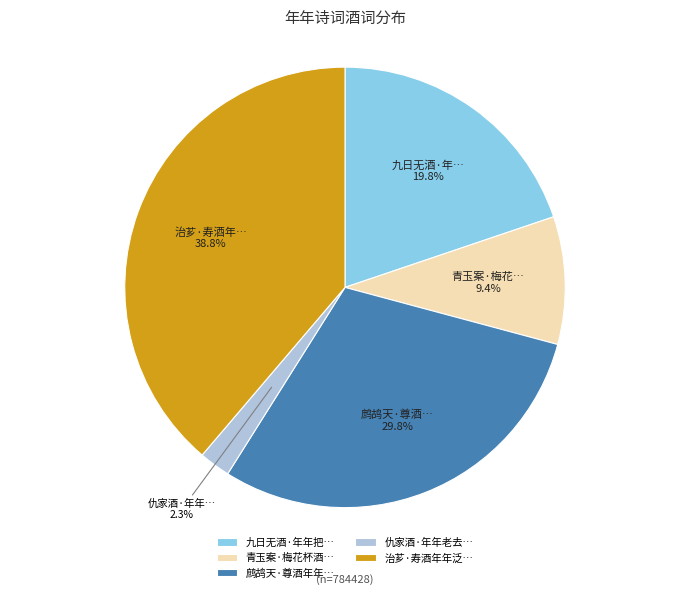

Does 治芗·寿酒年年泛… represent more than half of the total?

No